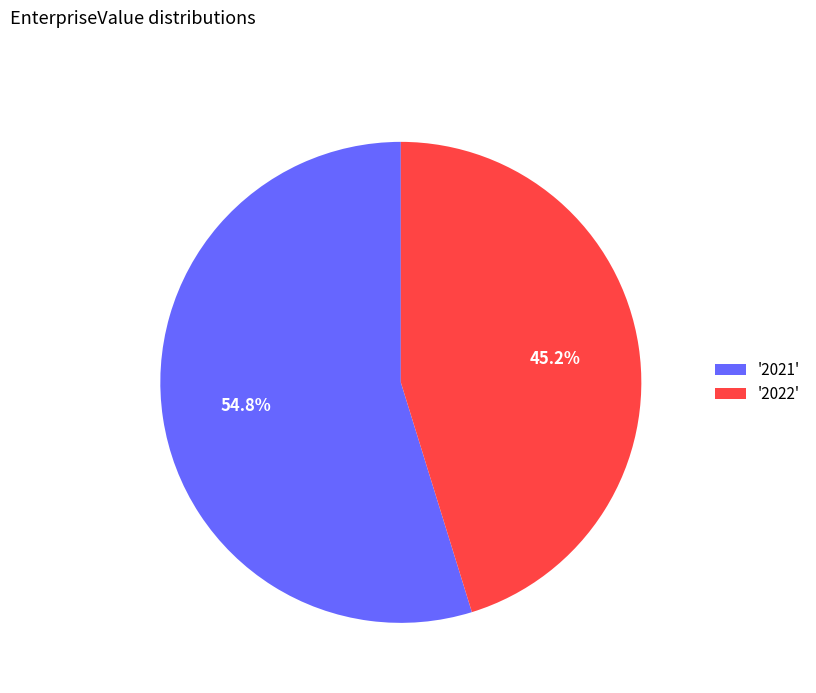

Does '2021' account for over 50% of the chart?

Yes